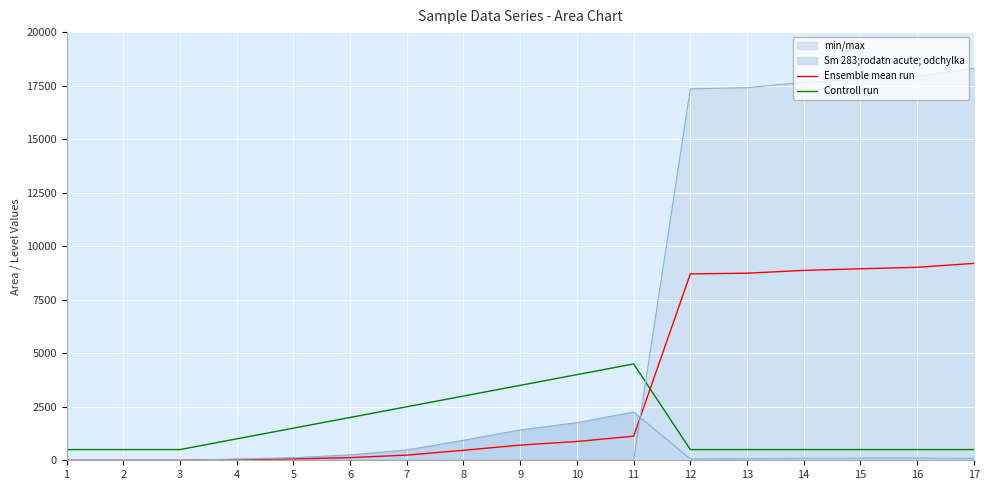

Which series has the widest spread of values?

Ensemble mean run